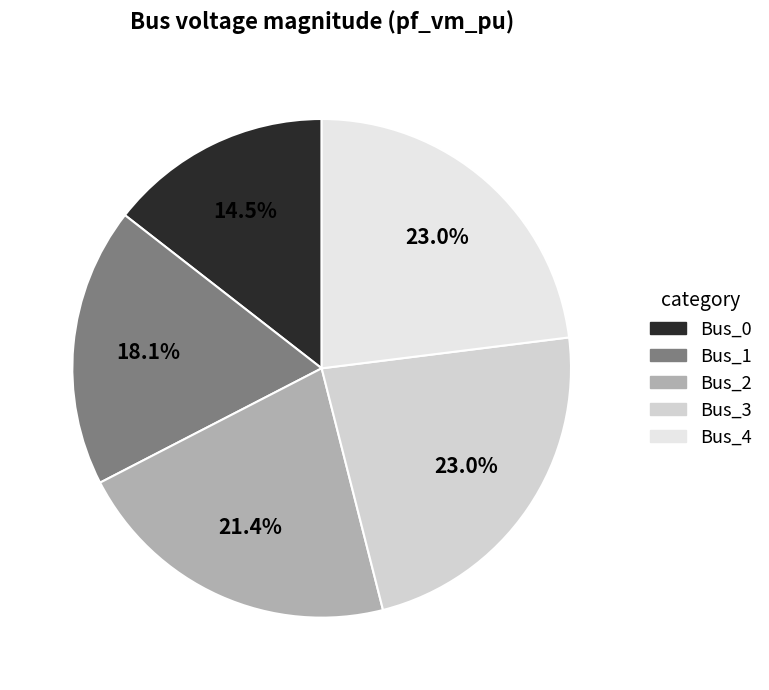

To the nearest percent, what percentage of the pie is Bus_3?

23%